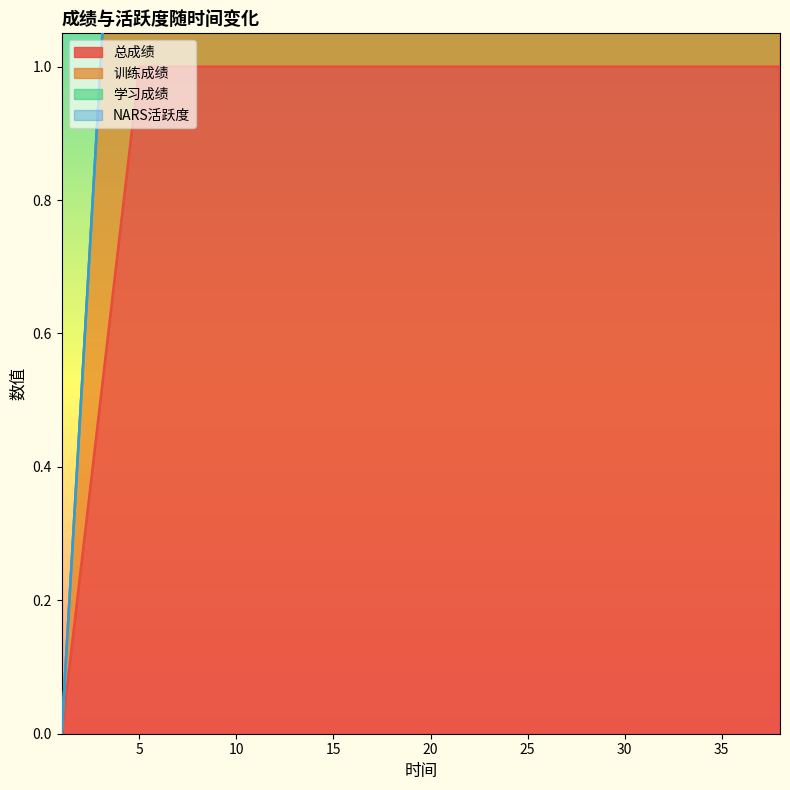

What is the difference between the highest and lowest values at 13?

1.0